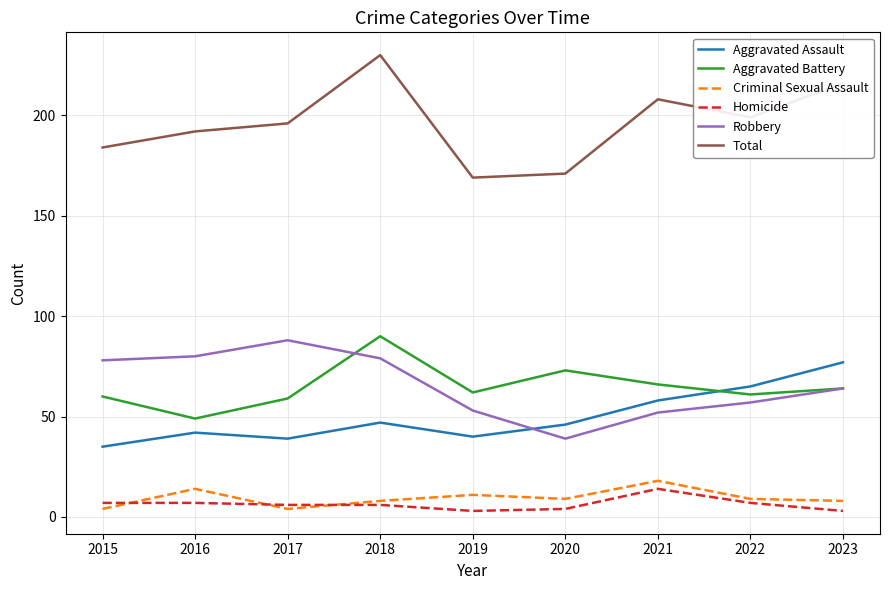

At which category does Aggravated Battery reach its first local valley?

2016